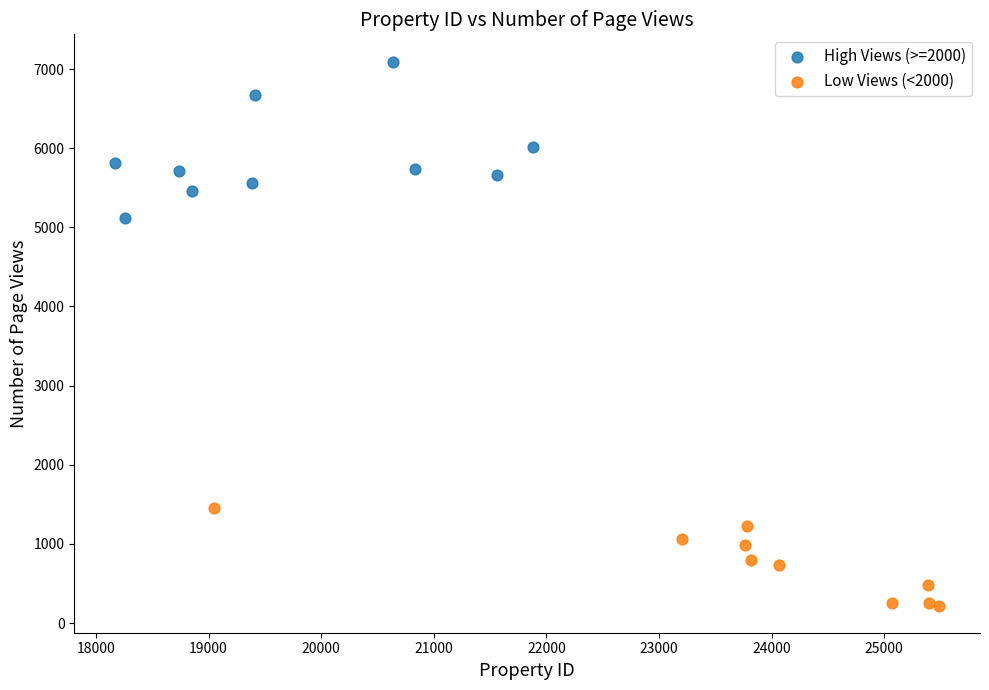

Which series reaches the minimum Y coordinate?

Low Views (<2000)